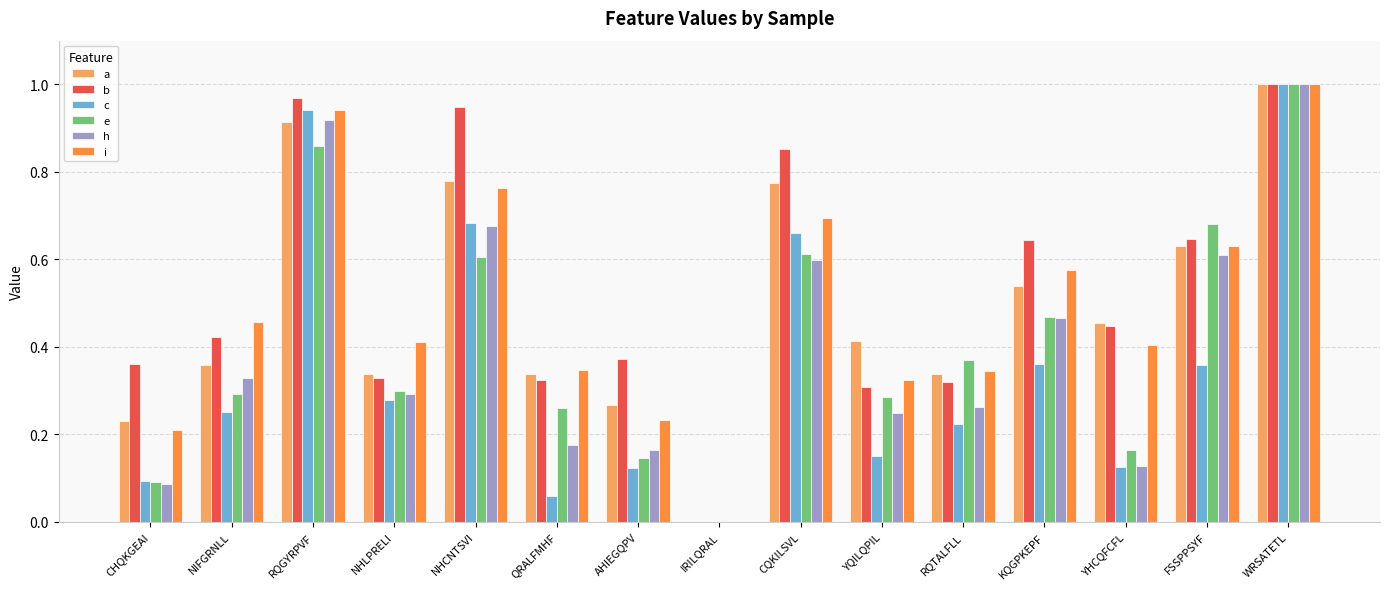

Which category has the highest value in the h series?

WRSATETL